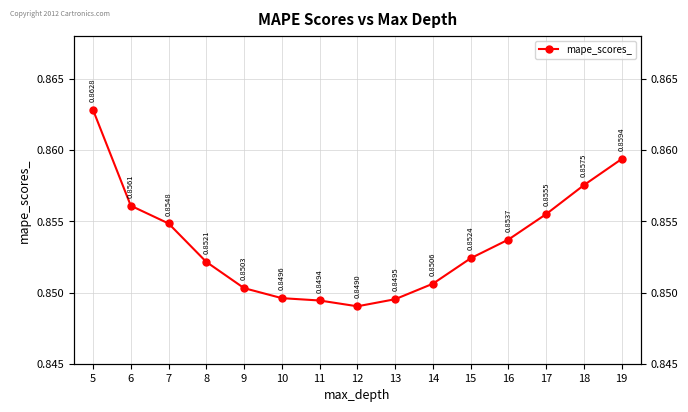

True or false: the data has more than 2 interior local peaks.

False